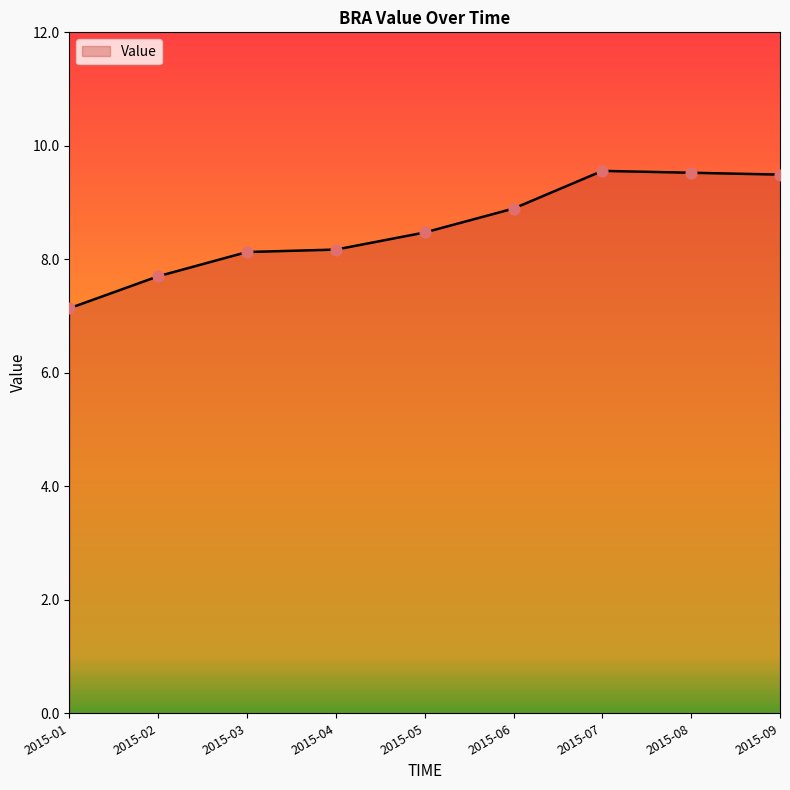

What is the change in value from 2015-03 to 2015-06?

+0.8